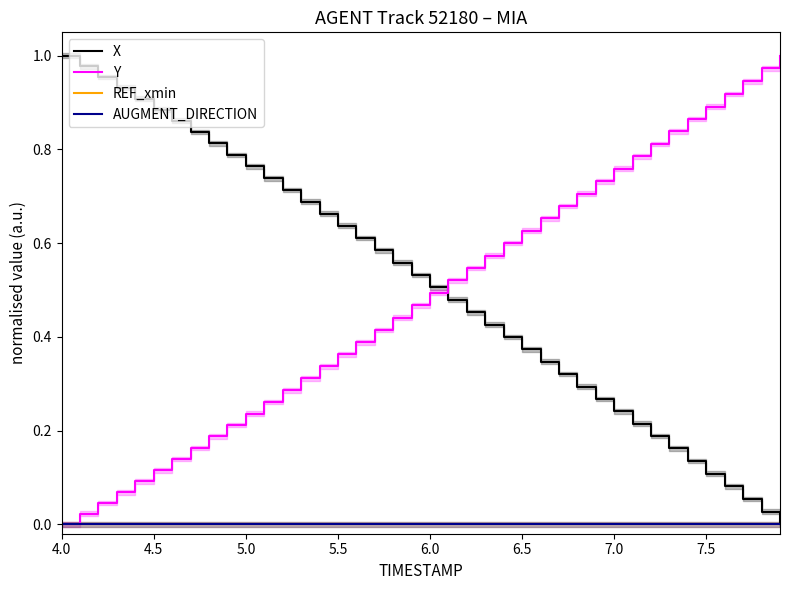

True or false: Y has more than 2 points higher than both neighbors.

False